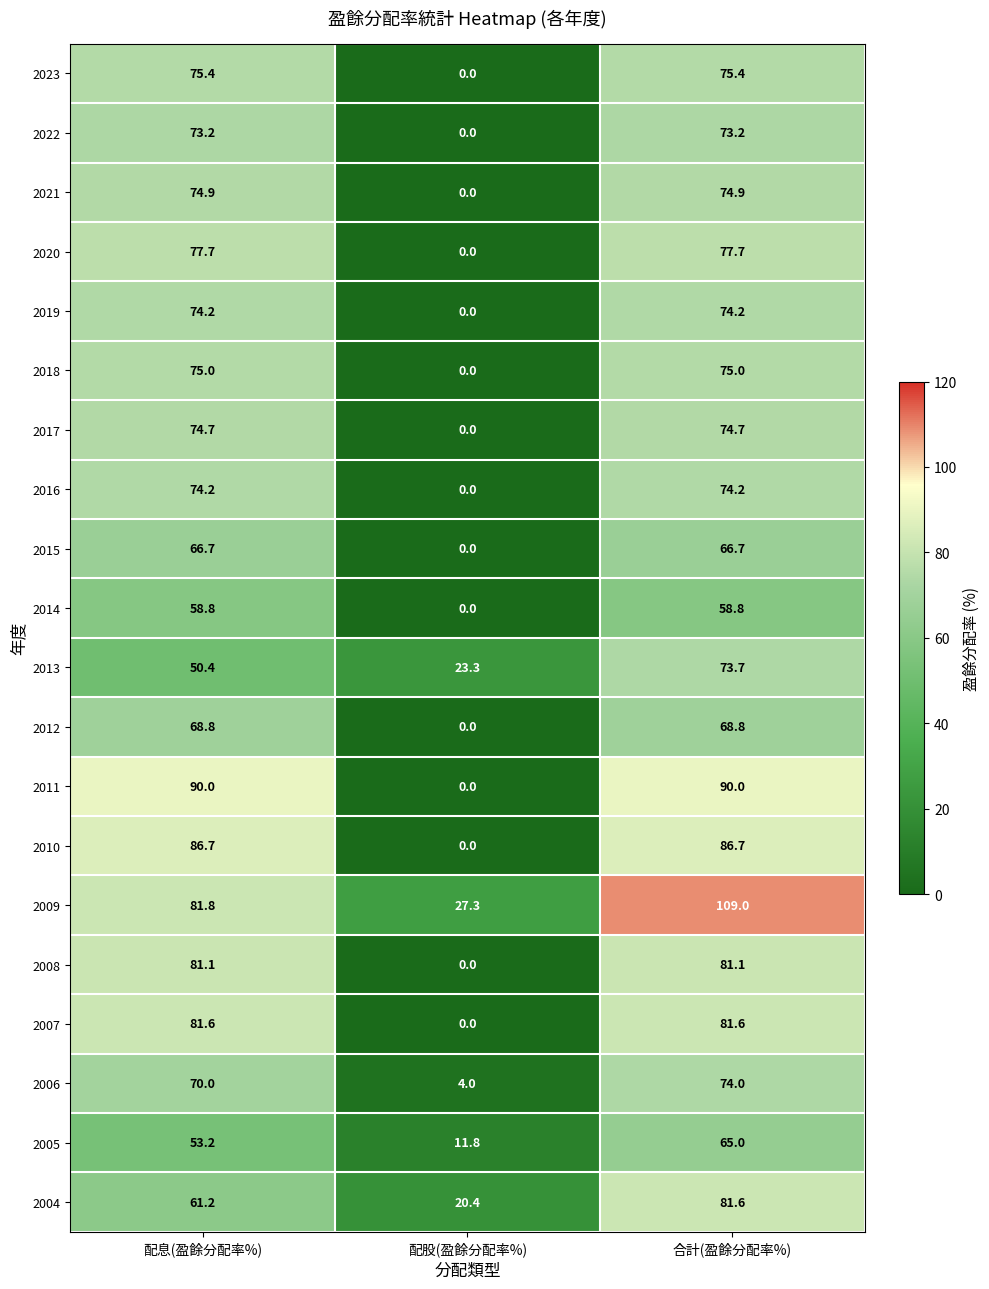

What is the sum of the 2005 values at 合計(盈餘分配率%) and 配股(盈餘分配率%)?

76.8